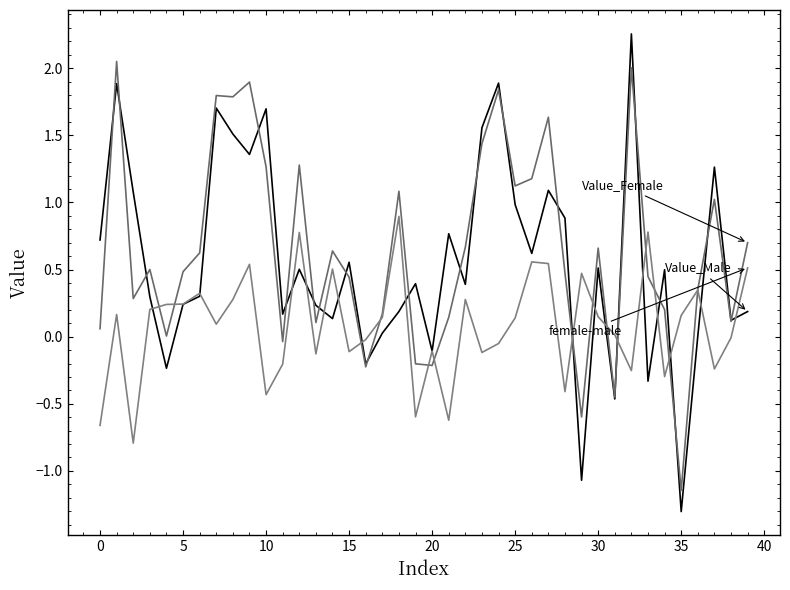

How many lines are shown in the chart?

3